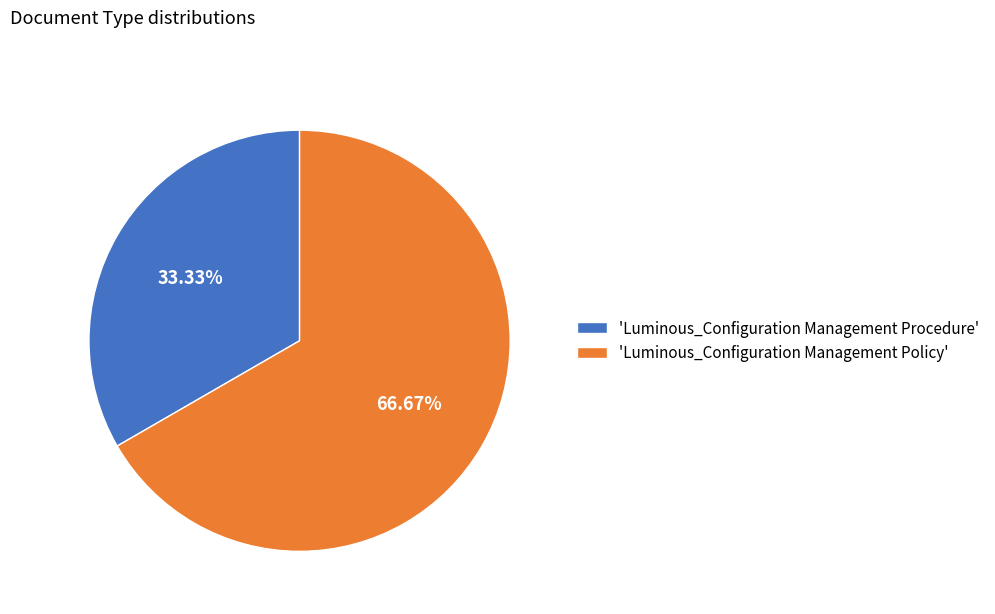

What is the smallest slice in the pie chart?

'Luminous_Configuration Management Procedure'